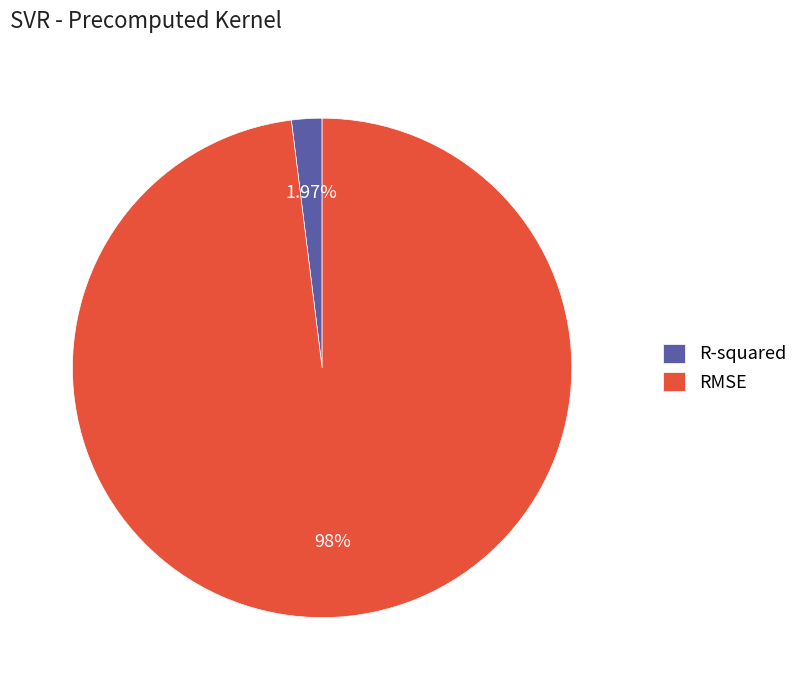

True or false: RMSE accounts for 98% of the total.

True